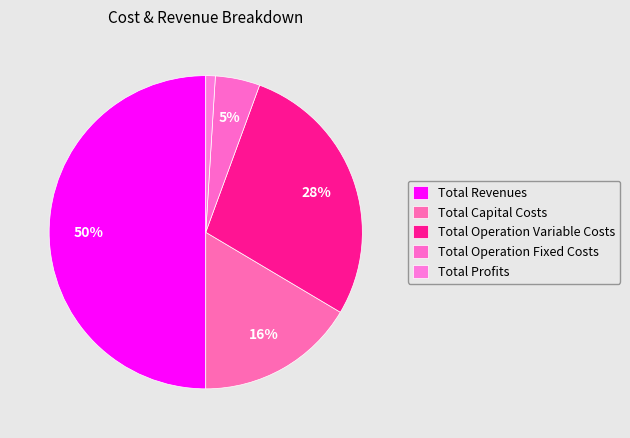

To the nearest percent, what is the difference between the largest and smallest slice percentages?

49%